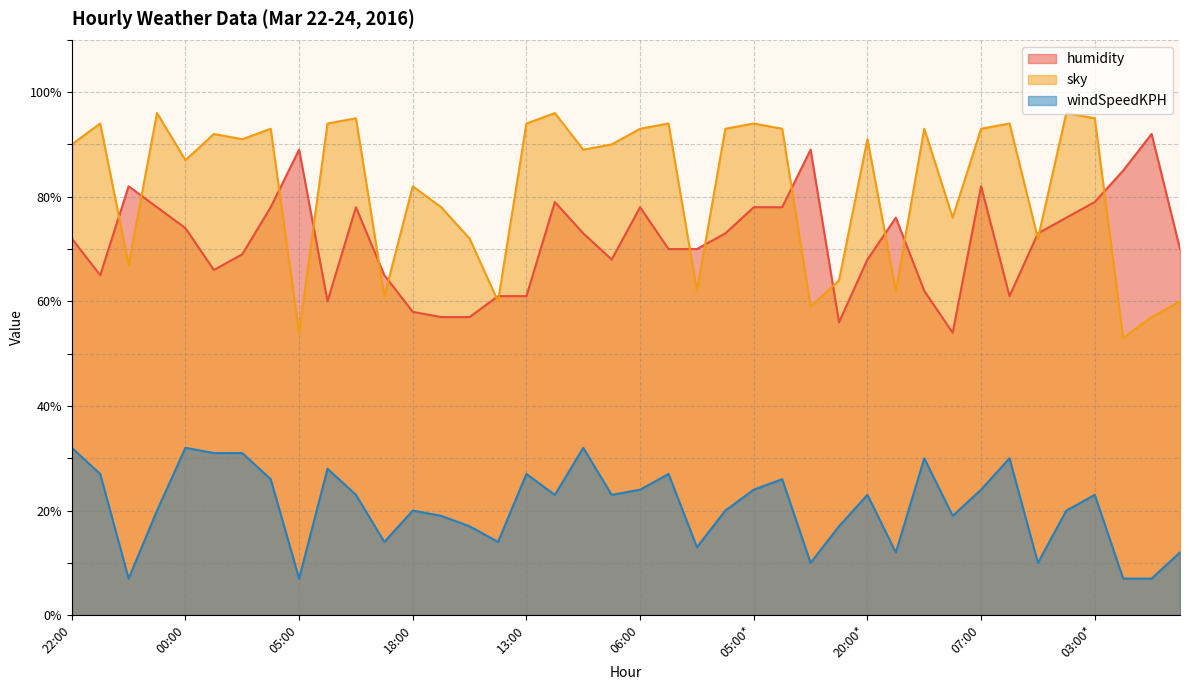

Which series changed the most between 02:00 and 20:00*?

humidity